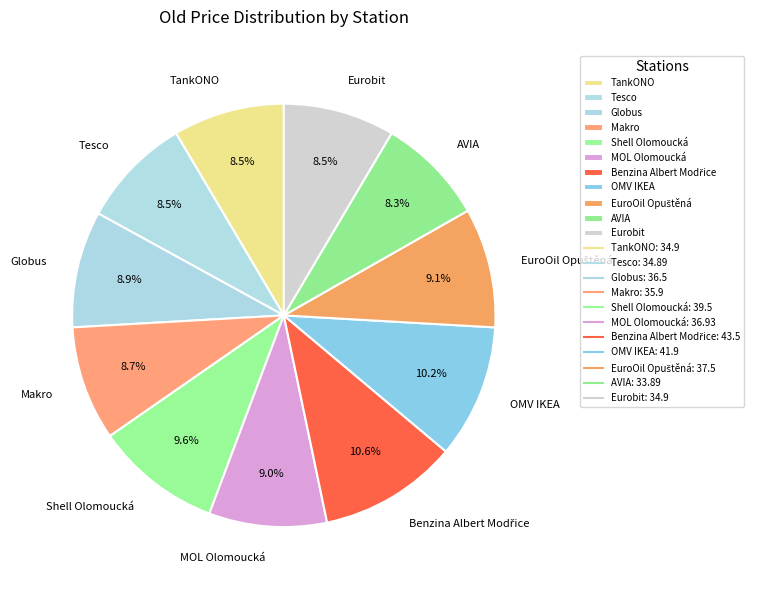

How much of the chart is everything except MOL Olomoucká?

91.0%